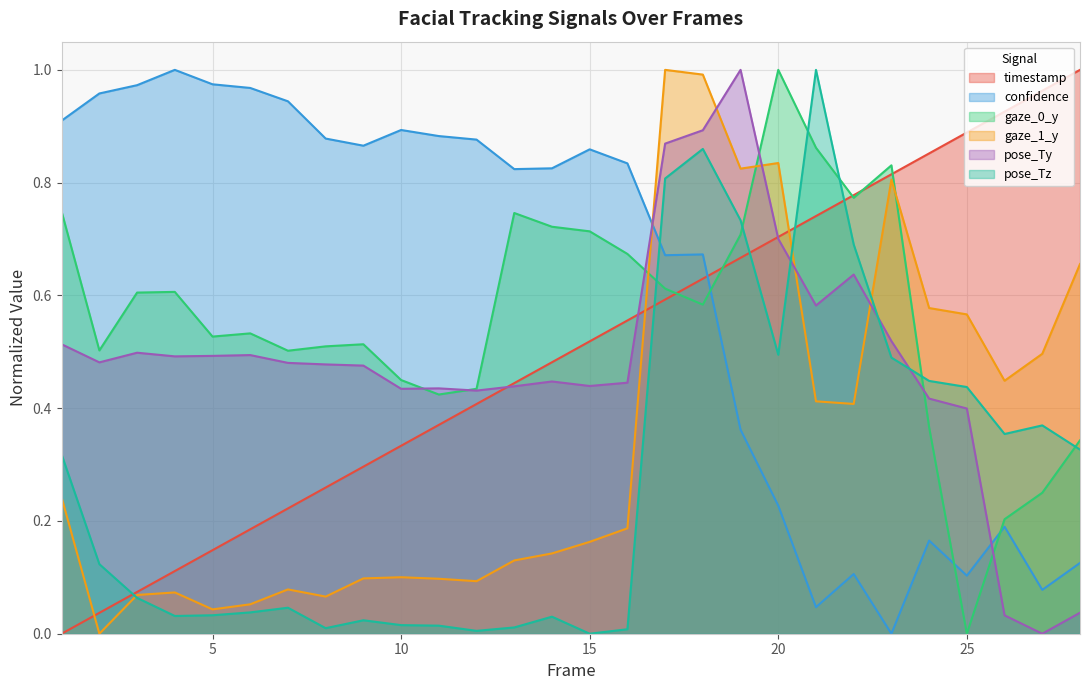

The value of pose_Ty at 4 is 0.7. True or false?

False